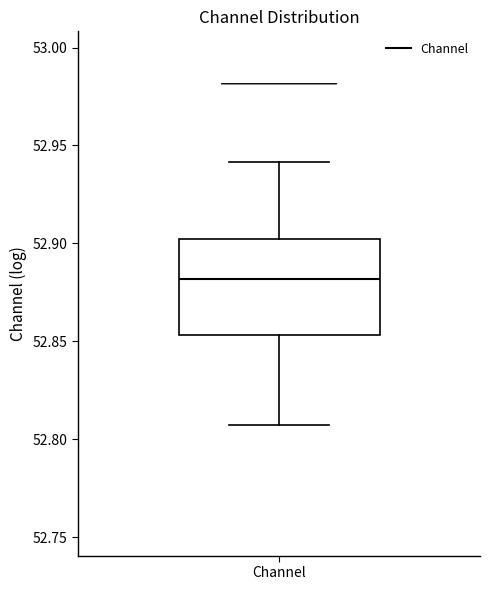

Transcribe this box plot: give where the median line is, the range the box spans, and where the two whiskers end, as read against the y-axis. The values are not printed on the chart, so give them approximately, as read against the axis.

median 52.880, box 52.855 to 52.900, whiskers 52.810 to 52.940